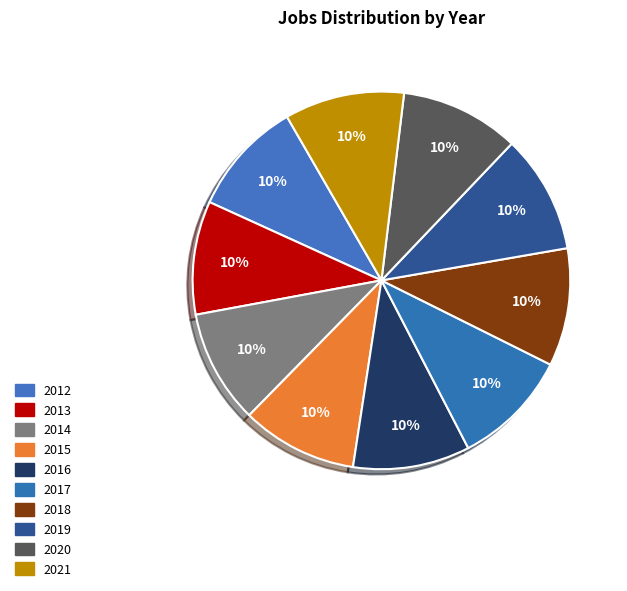

To the nearest percent, what is the combined percentage of 2014 and 2012?

20%